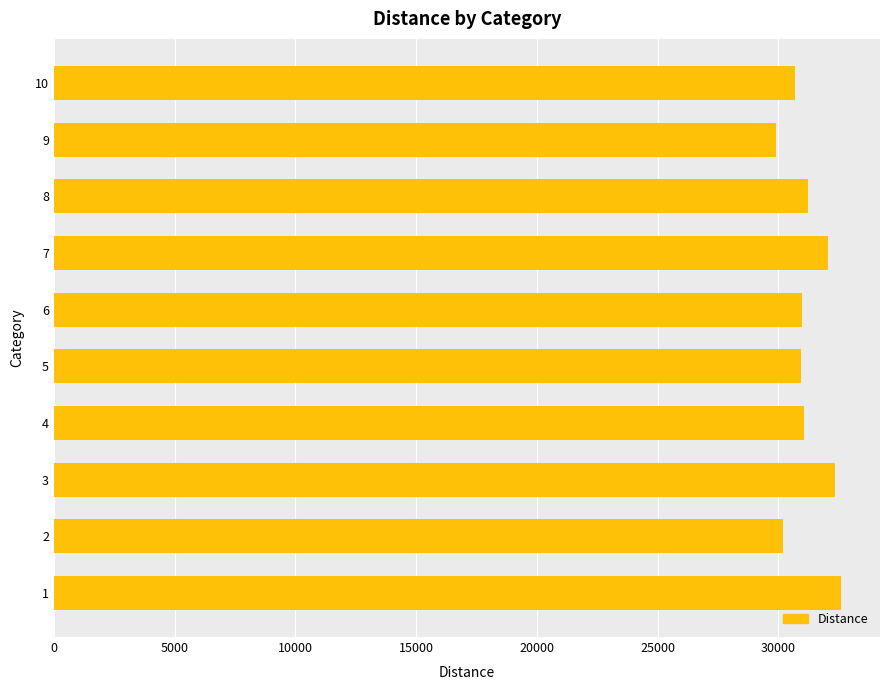

What is the minimum value shown in the chart?

29910